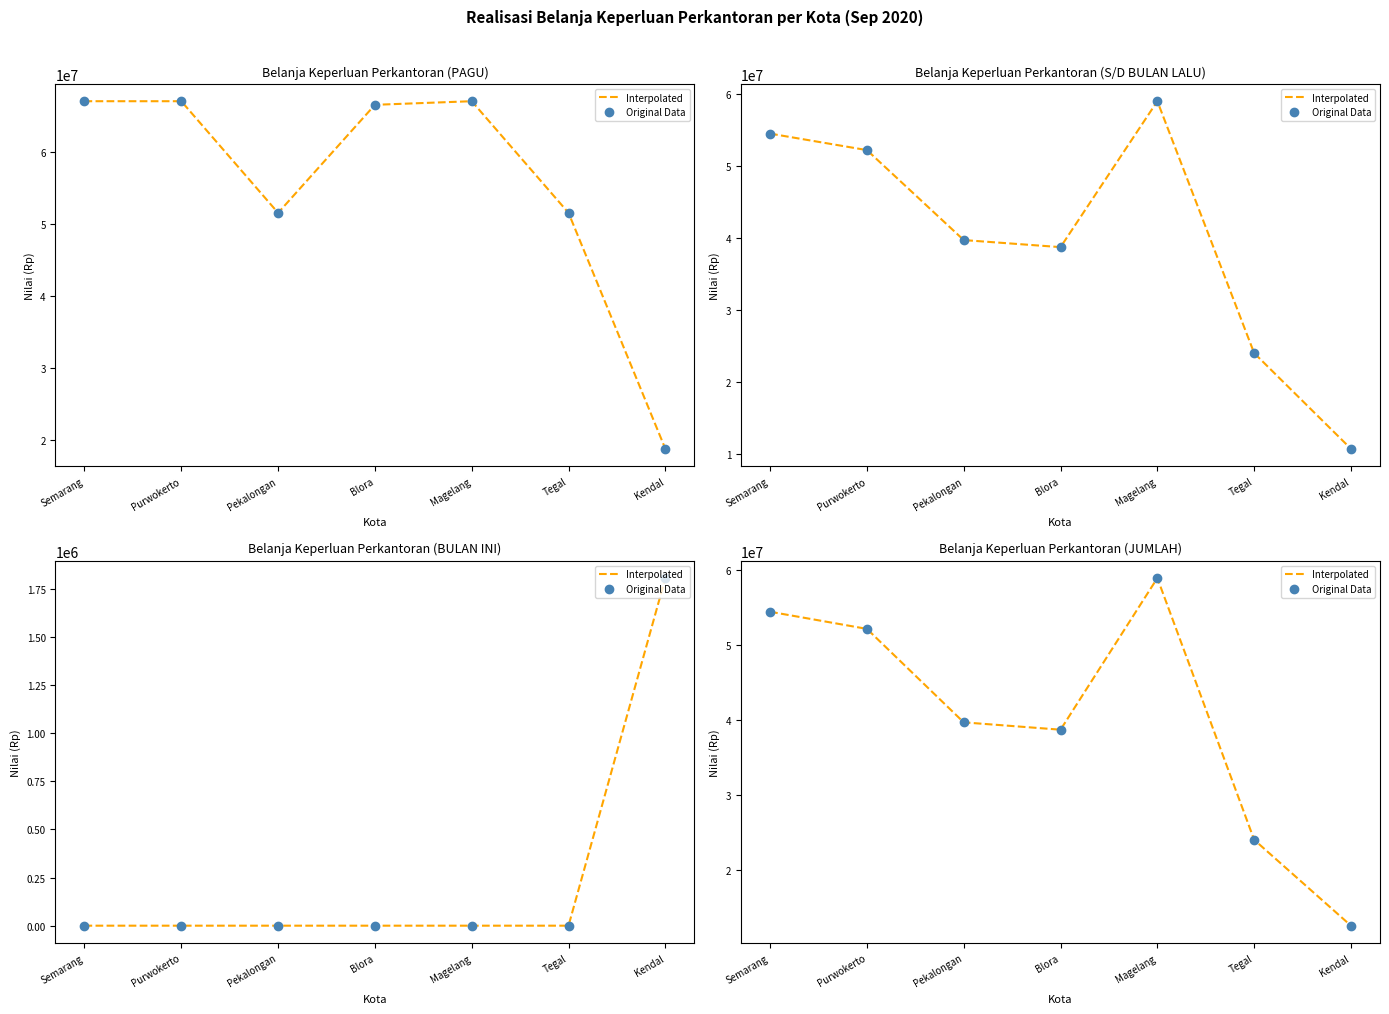

Is this an area chart (filled region under the line)?

No